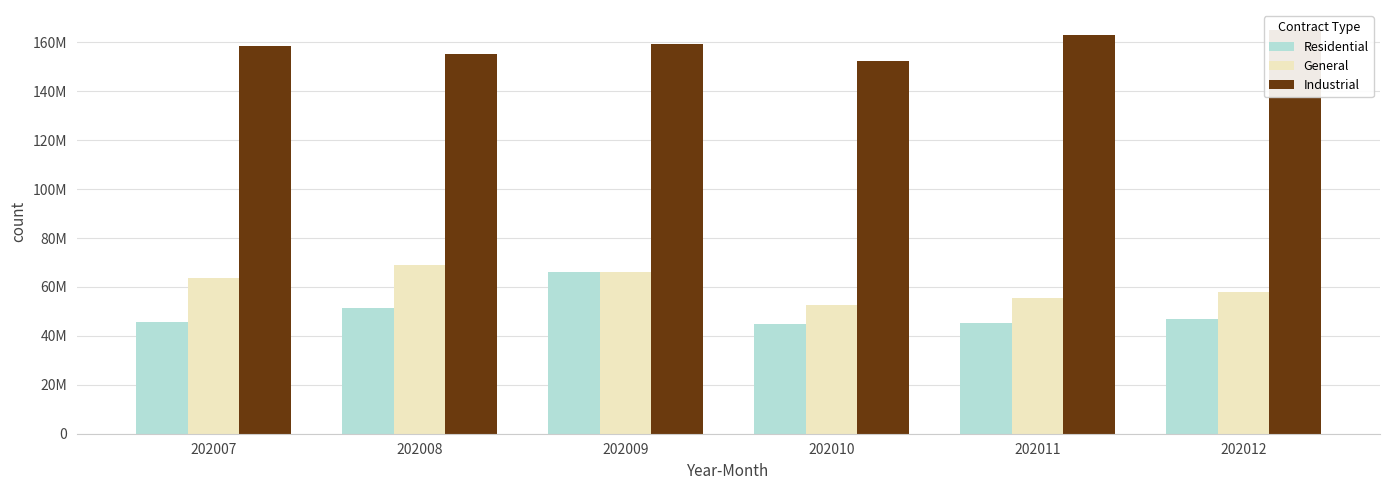

Reading right to left, transcribe all the data shown in this chart.

Residential: 202012=47026165	202011=45108483	202010=44818398	202009=65993249	202008=51374773	202007=45732533
General: 202012=58000000	202011=55501356	202010=52531551	202009=65957057	202008=69067649	202007=63804519
Industrial: 202012=165000000	202011=162896652	202010=152281394	202009=159503089	202008=155089583	202007=158426900